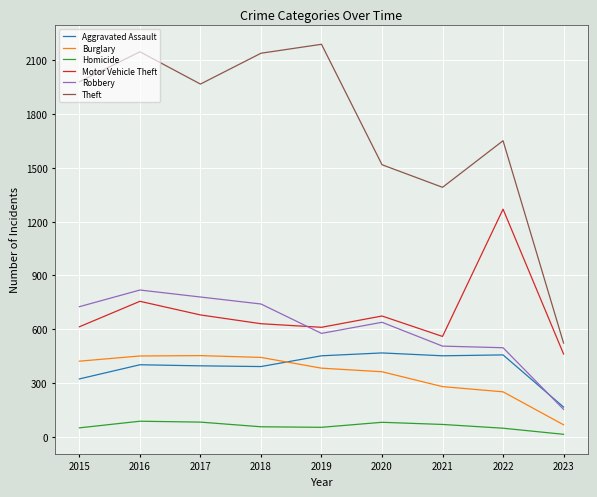

The value of Robbery at 2018 is 1288. True or false?

False